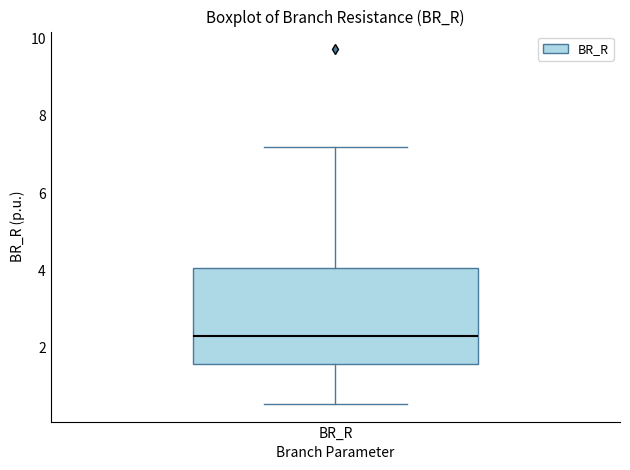

Read this box plot against the y-axis: the position of the median line, the range covered by the box, and the ends of both whiskers. The values are not printed on the chart, so give them approximately, as read against the axis.

median 2.4, box 1.6 to 4.0, whiskers 0.6 to 7.2